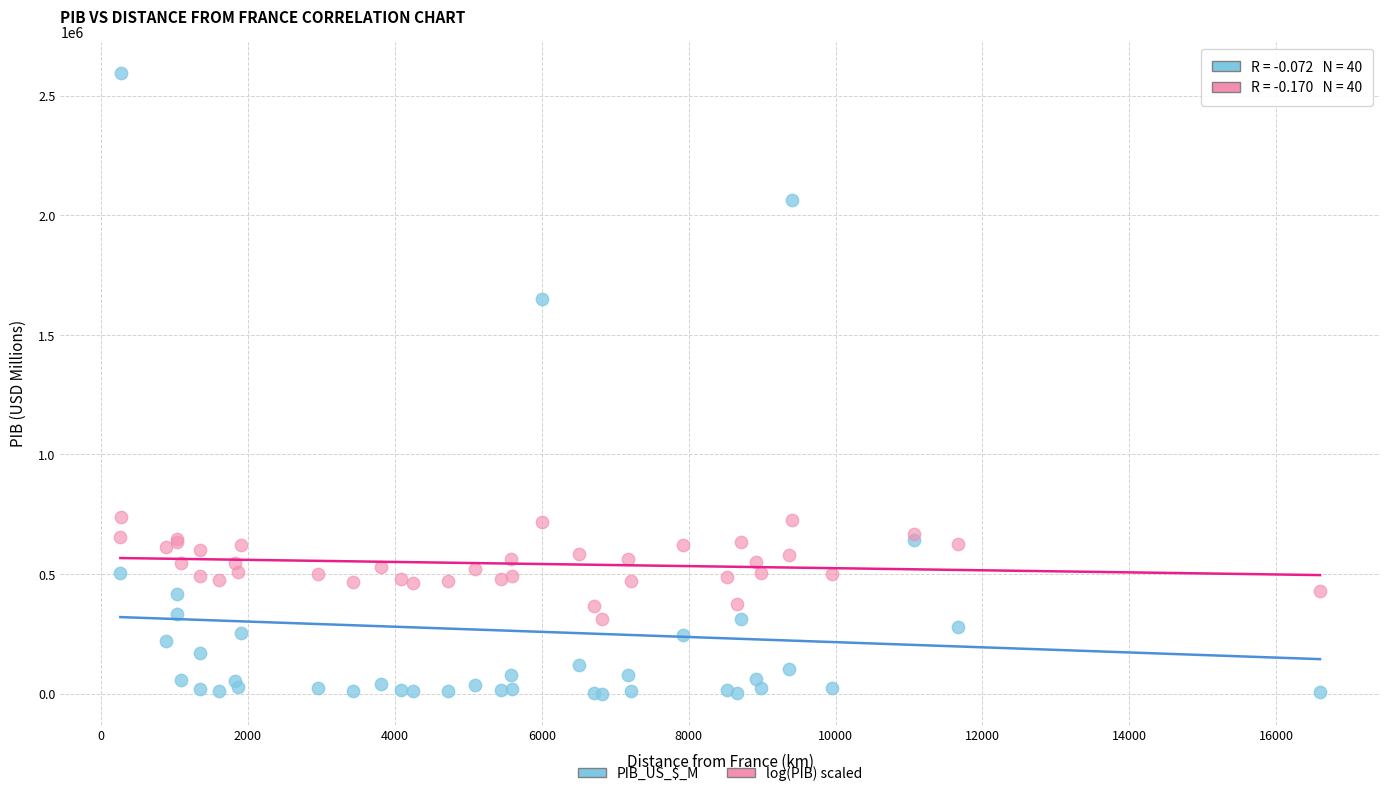

Across all series, what Y value is closest to 1297835?

1649519.0